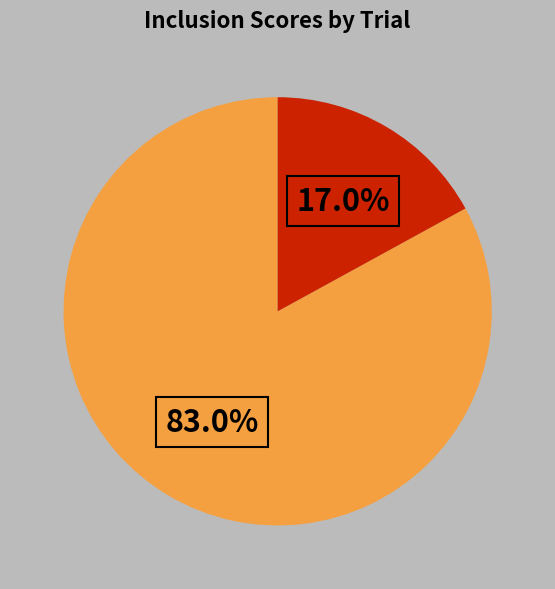

Is there any slice that represents more than half of the pie?

Yes